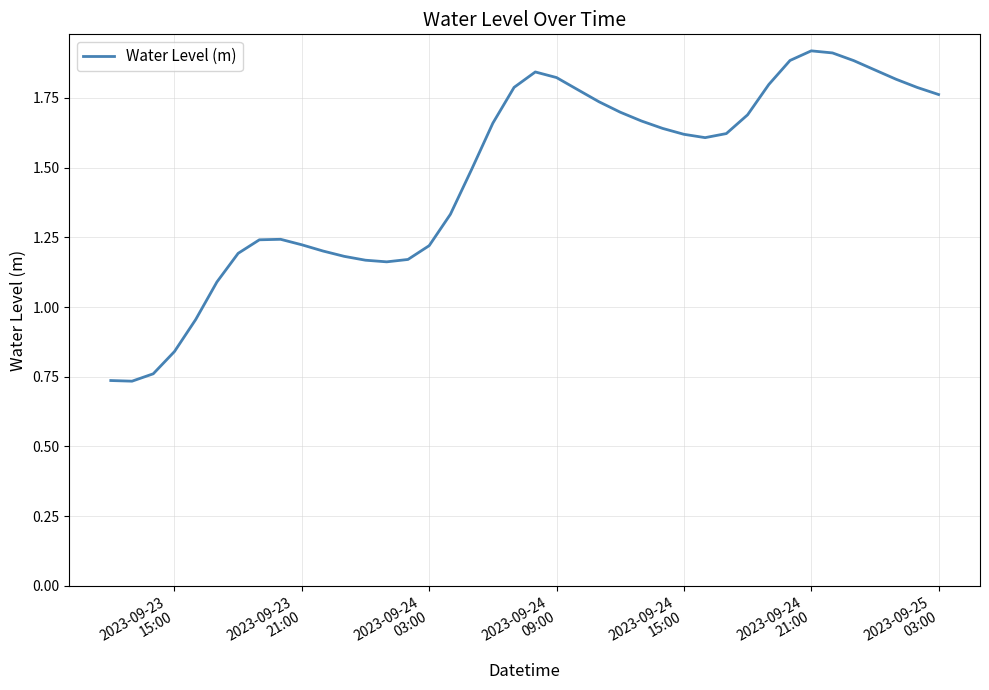

How many lines are shown in the chart?

1